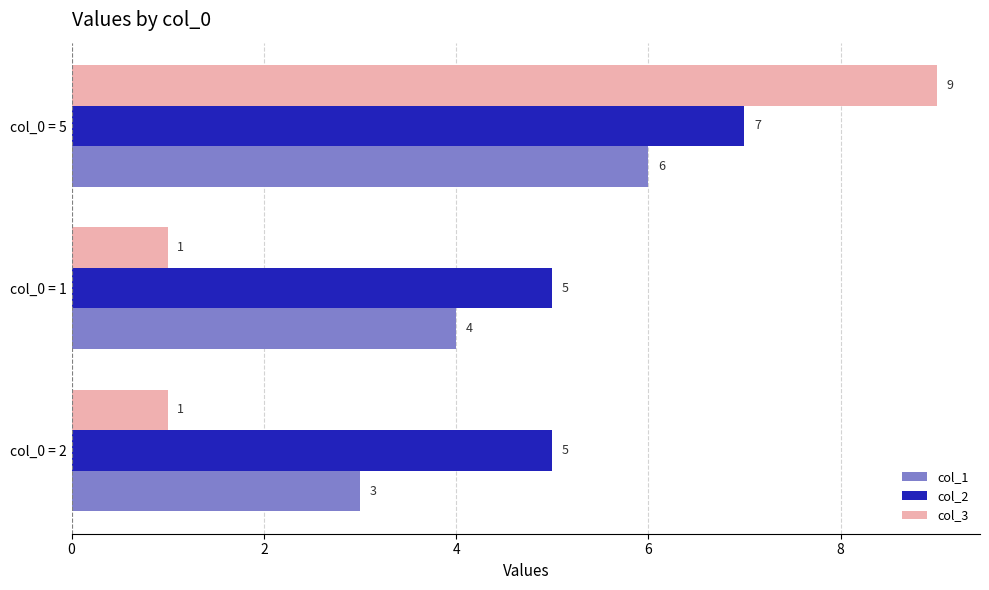

At which category is the sum across all series the highest?

col_0 = 5